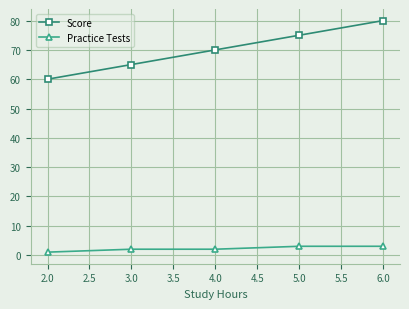

Is this an area chart (filled region under the line)?

No